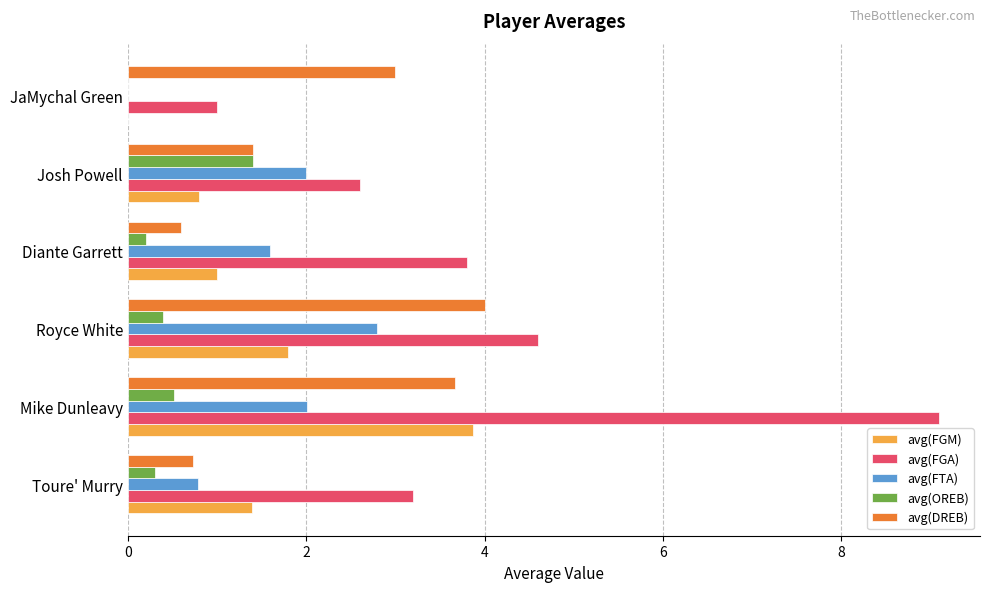

At which category is the sum across all series the highest?

Mike Dunleavy